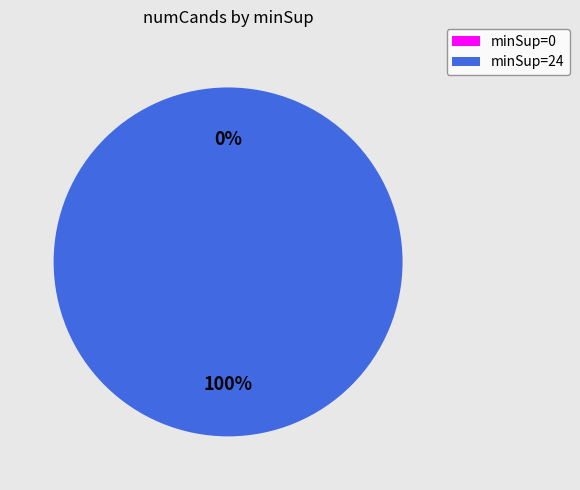

How many segments does this pie chart have?

2